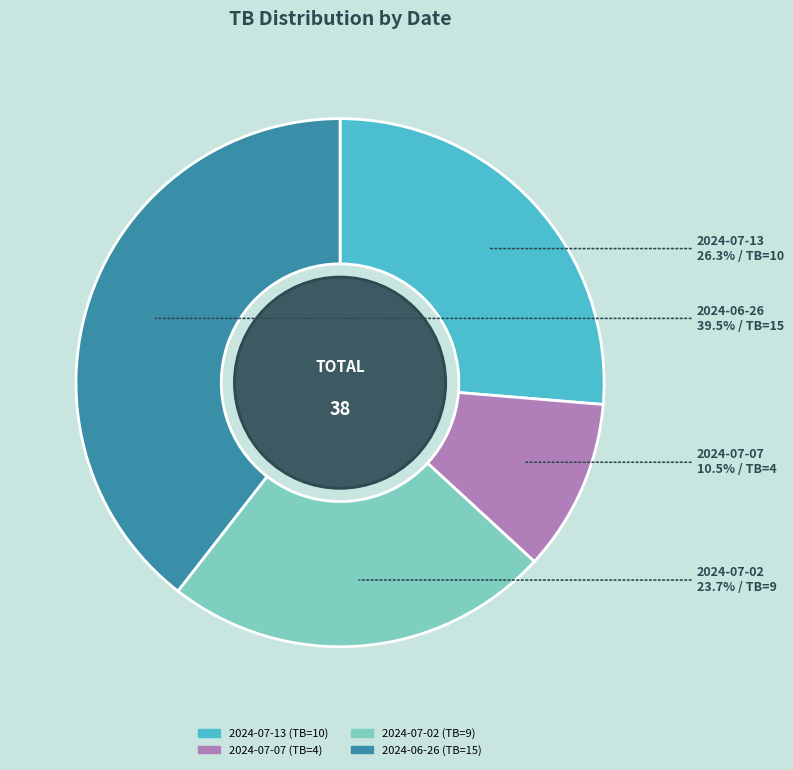

To the nearest percent, what is the combined percentage of 2024-07-02 and 2024-07-07?

34%